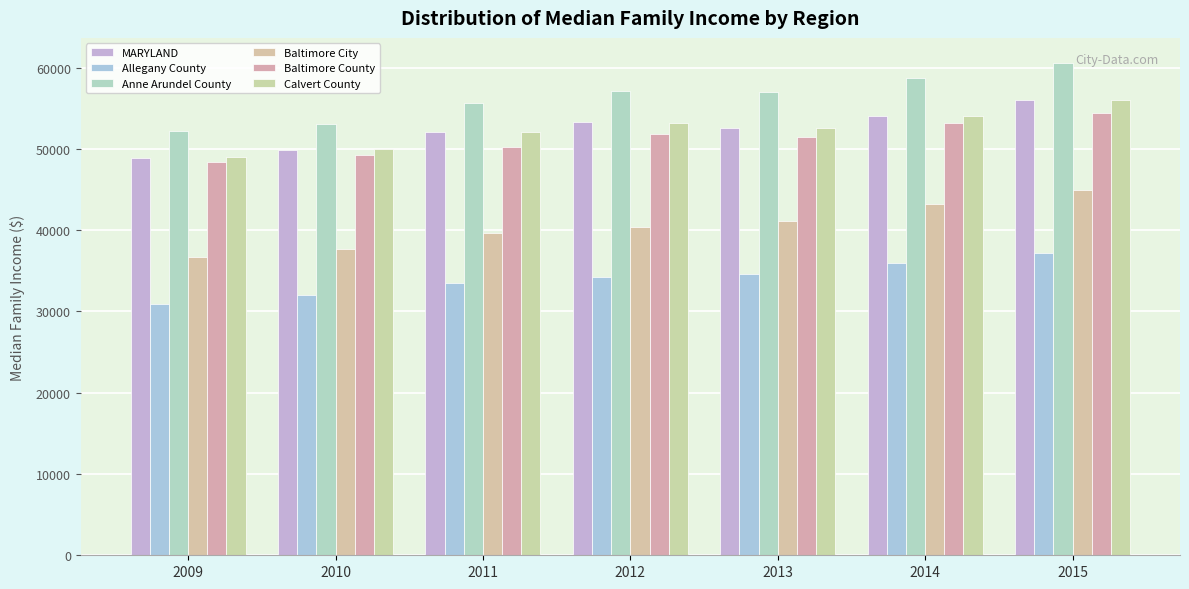

What is the minimum value for Allegany County?

30964